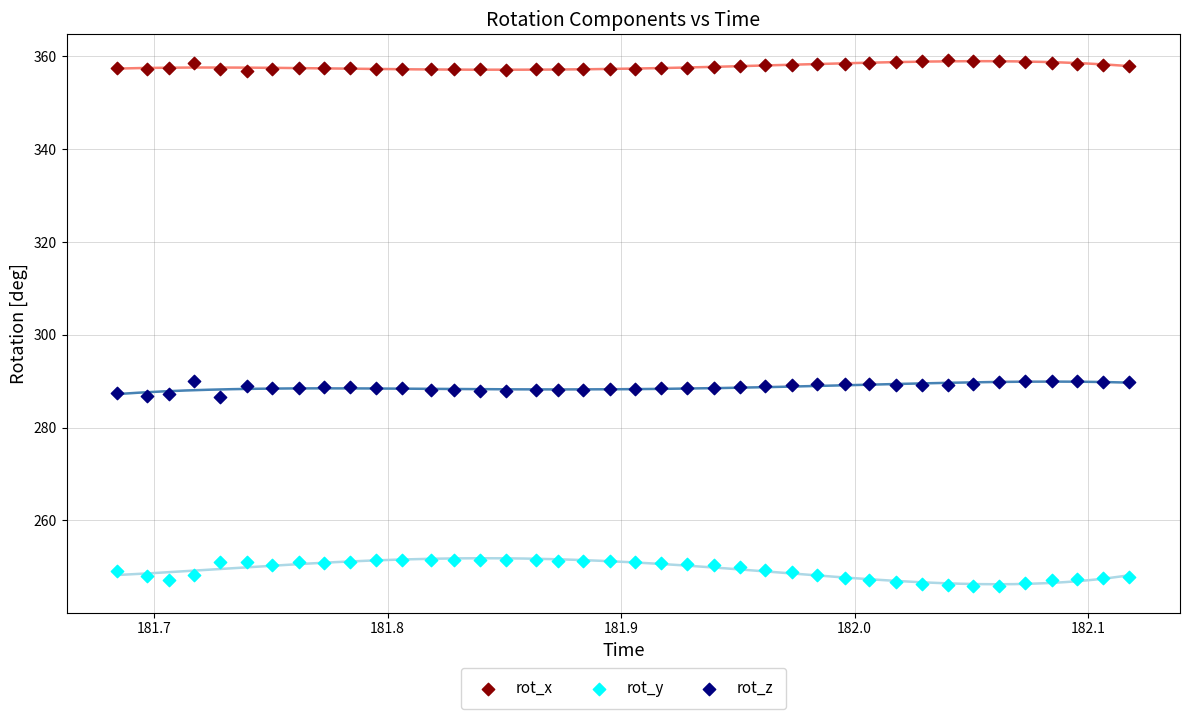

What are all the series names shown in the legend?

rot_x, rot_y, rot_z